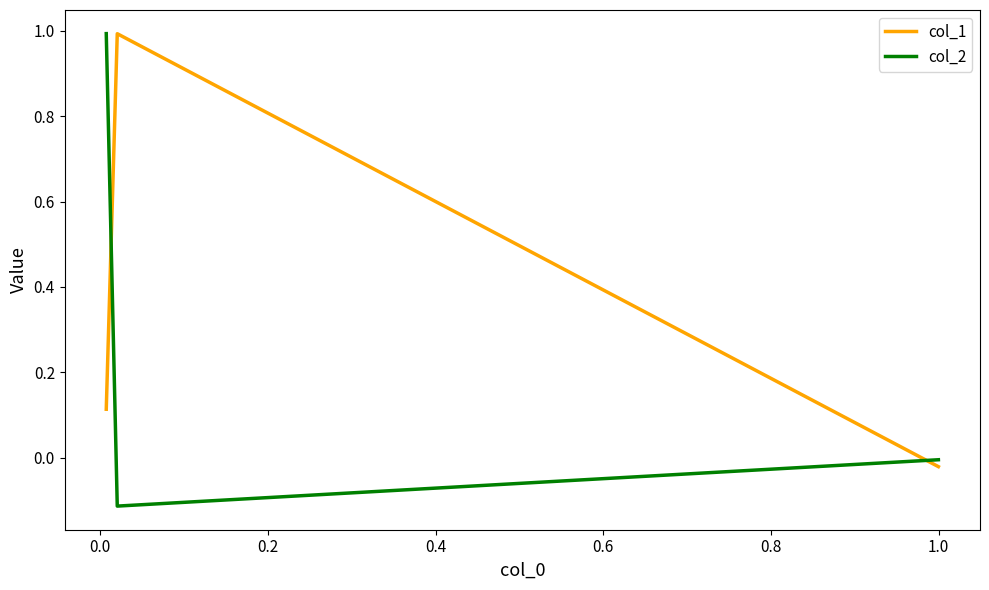

The col_1 series shows 1.4 at 0.0. True or false?

False